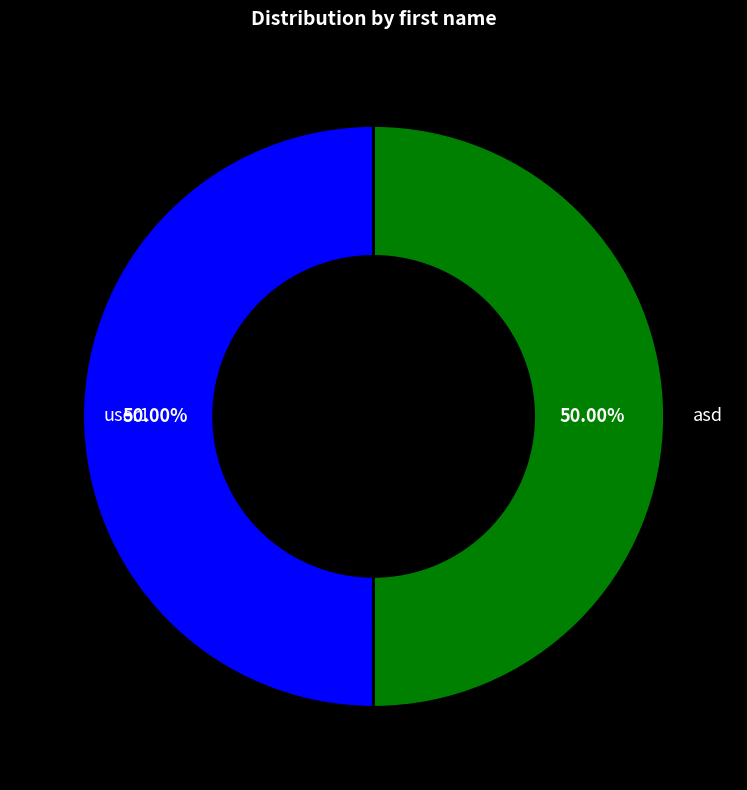

To the nearest percent, what is the combined percentage of asd and user1?

100%